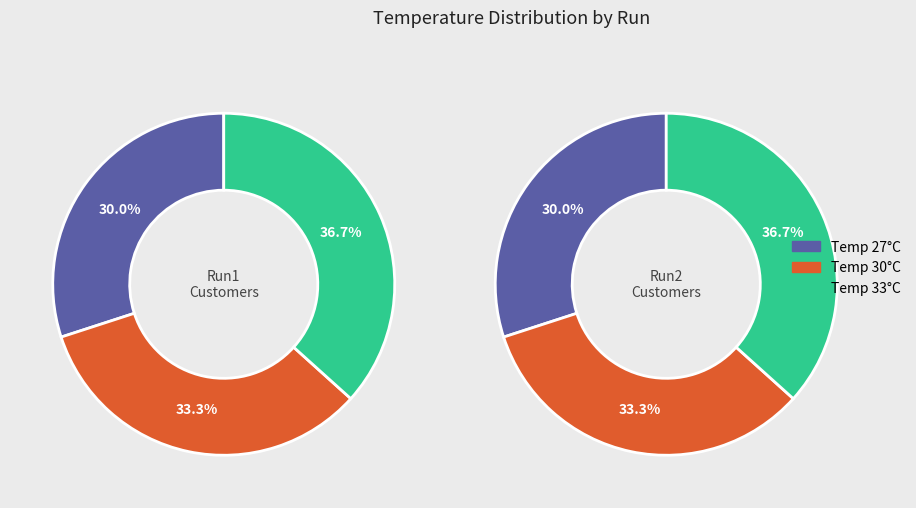

How many slices are in this pie chart?

3